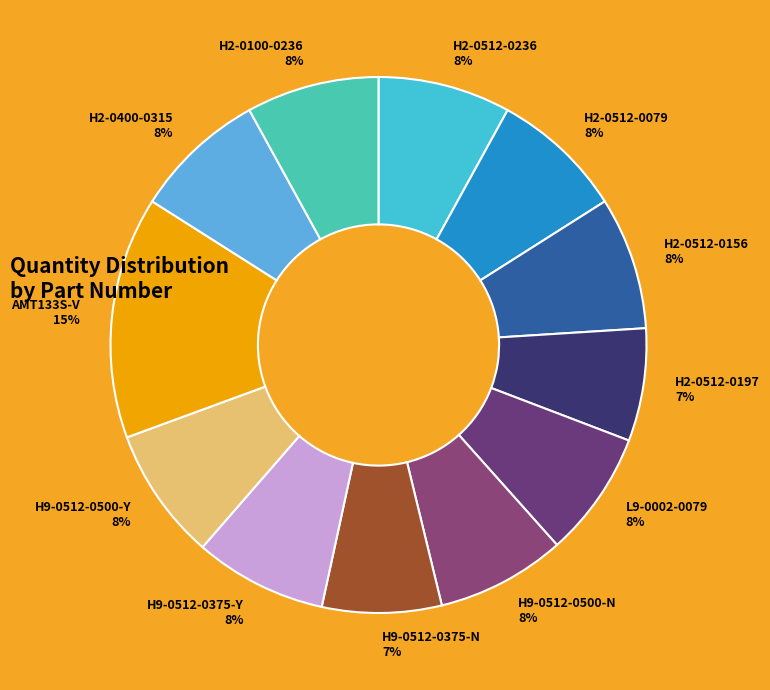

Count the number of slices in the pie.

12